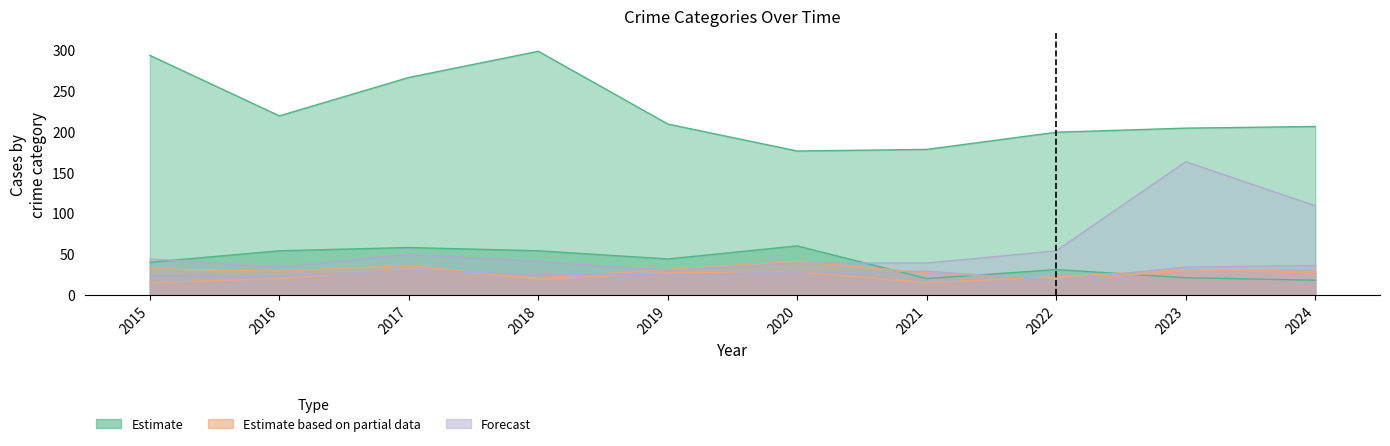

What is the difference between the Motor Vehicle Theft values at 2016 and 2024?

75